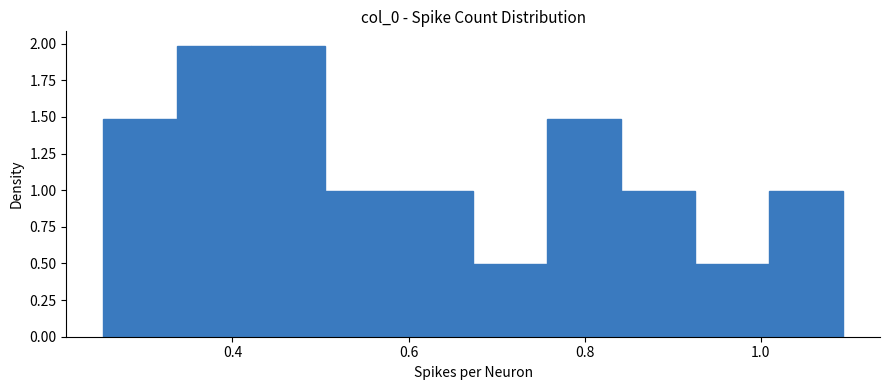

Reading left to right, list every bar in this chart as the range it spans on the x-axis followed by its height. Neither the bar edges nor the heights are printed on the chart, so give them approximately, as read against the axes.

0.26 to 0.34: 1.5
0.34 to 0.42: 2.0
0.42 to 0.50: 2.0
0.50 to 0.58: 1.0
0.58 to 0.68: 1.0
0.68 to 0.76: 0.5
0.76 to 0.84: 1.5
0.84 to 0.92: 1.0
0.92 to 1.00: 0.5
1.00 to 1.10: 1.0